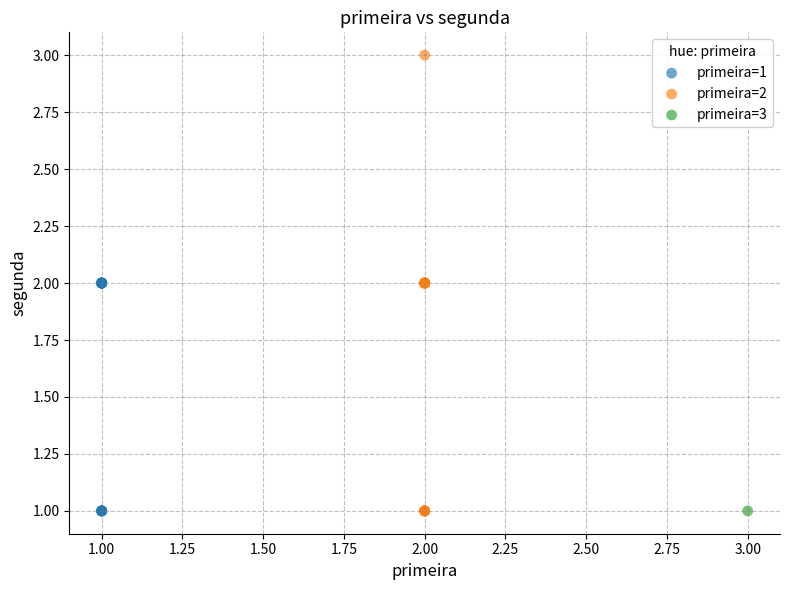

What are all the series names shown in the legend?

primeira=1, primeira=2, primeira=3